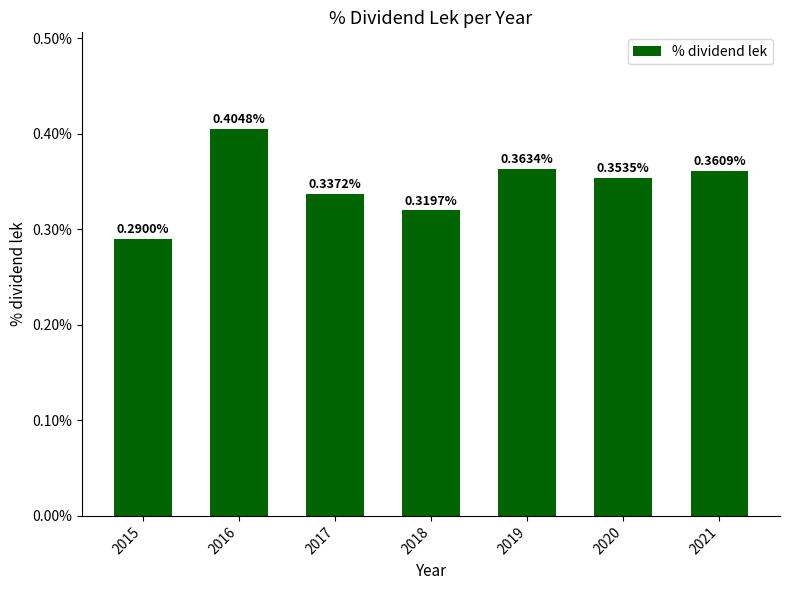

What is the difference between the second highest and minimum values?

0.1